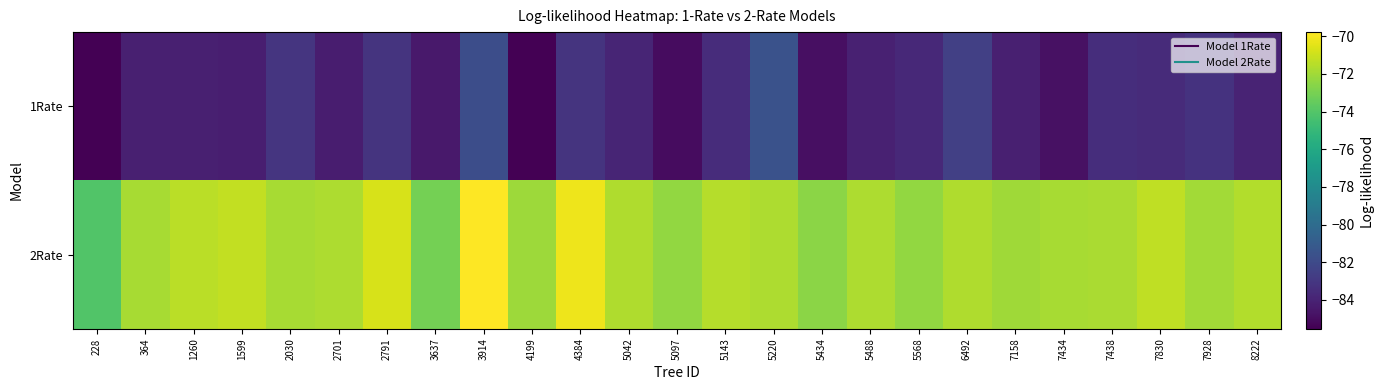

List the series in order of their overall mean, lowest first.

1Rate, 2Rate